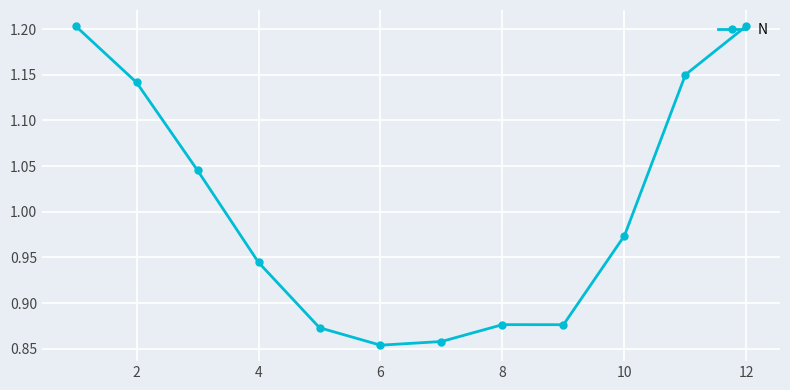

What is the difference between the second highest and minimum values?

0.3